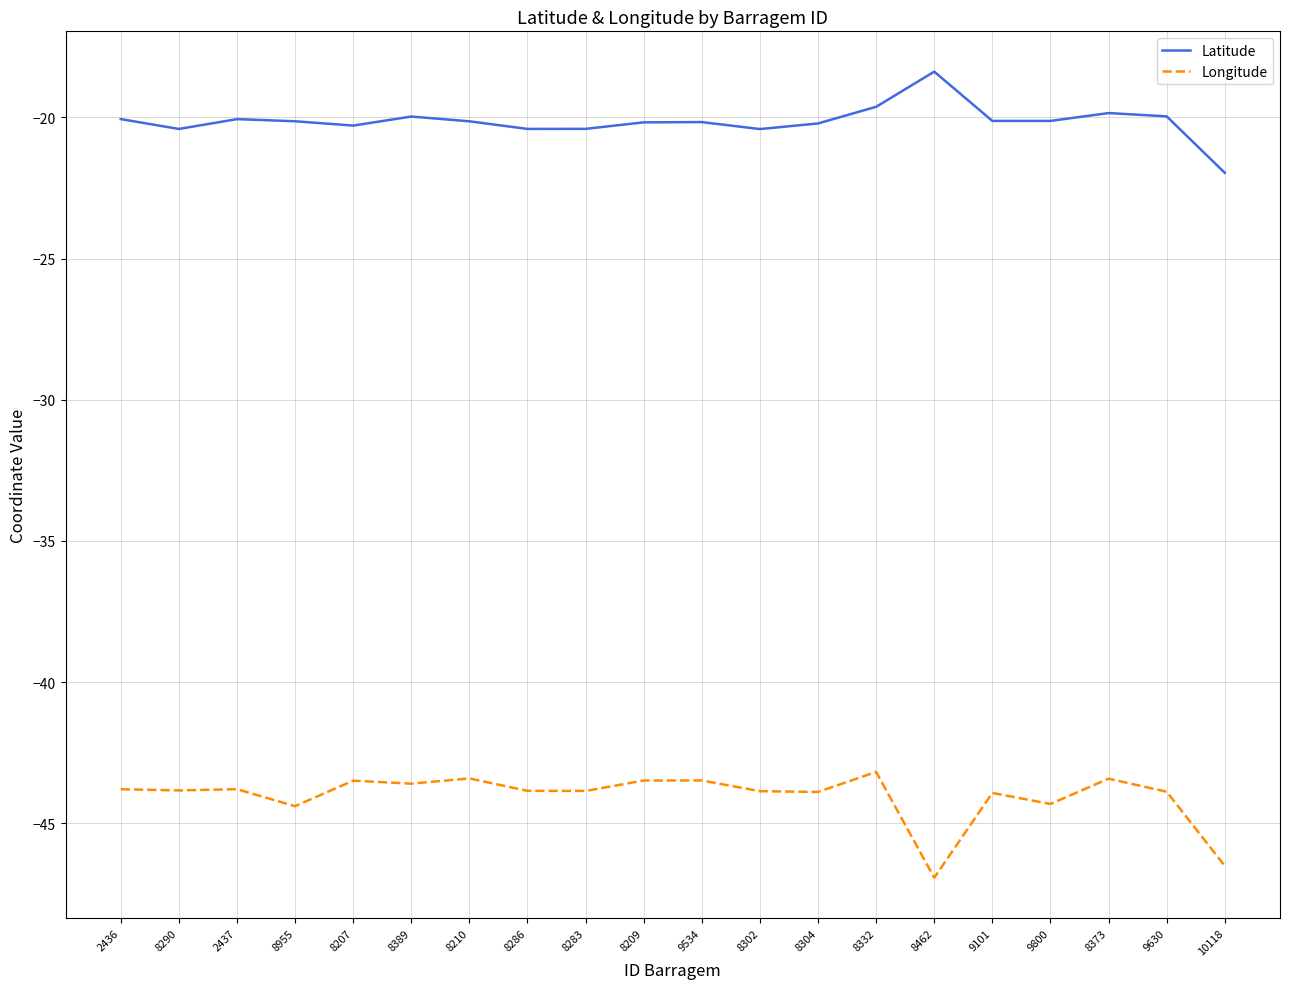

What position from the right is 8290?

19